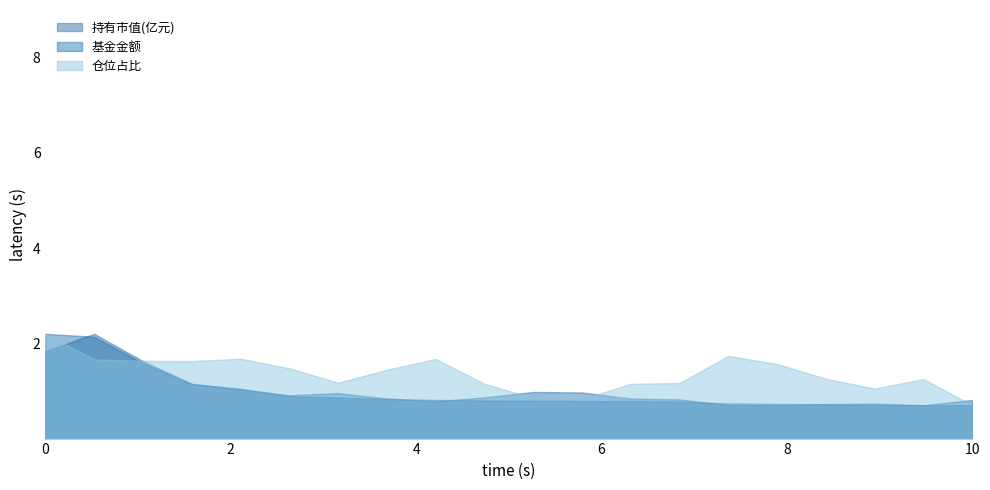

How many data points does each series have?

20